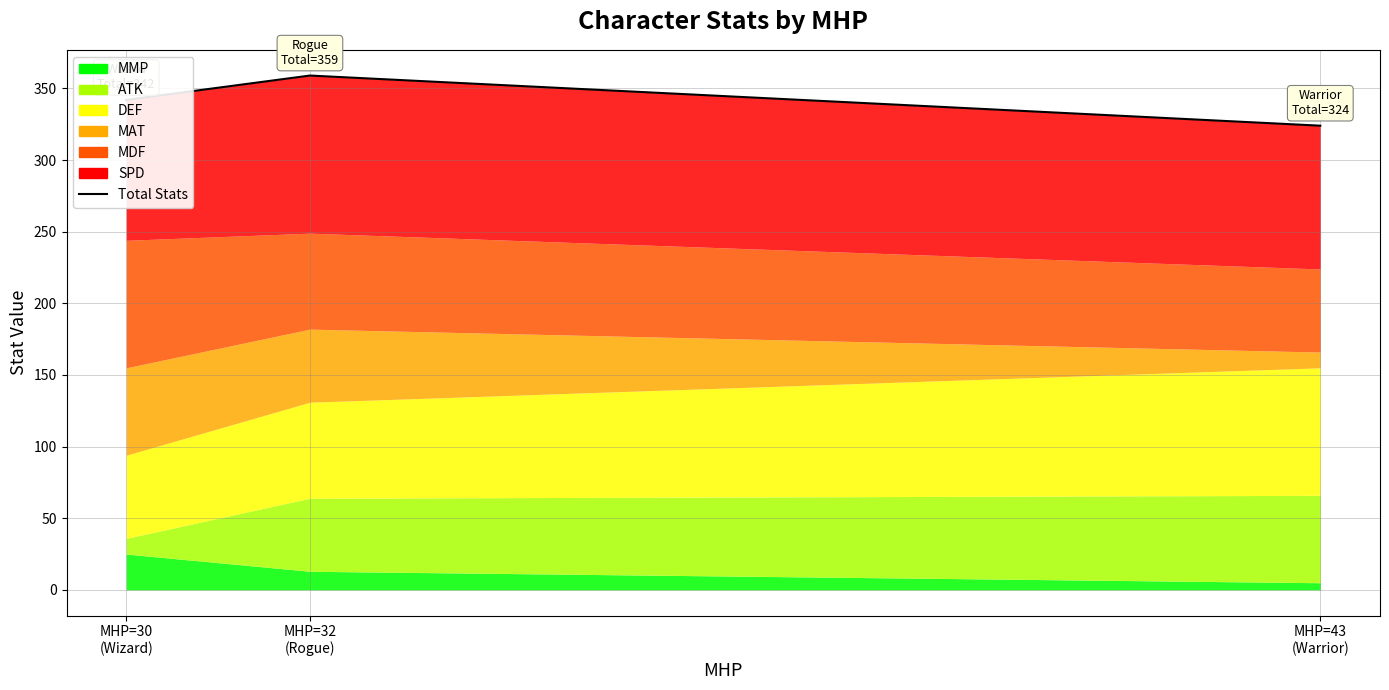

How many data points does each series have?

3